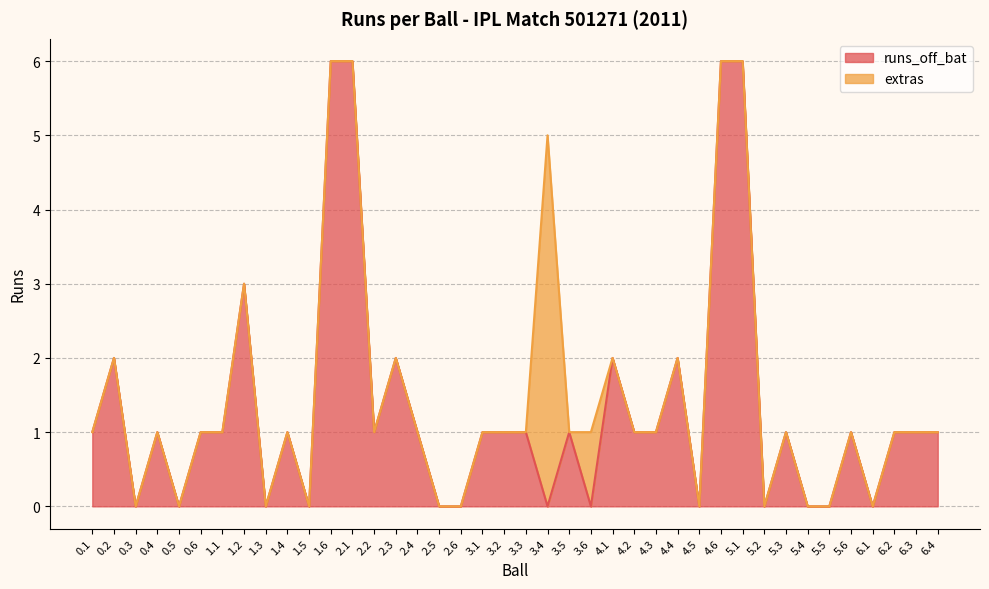

What position from the right is 2.3?

26